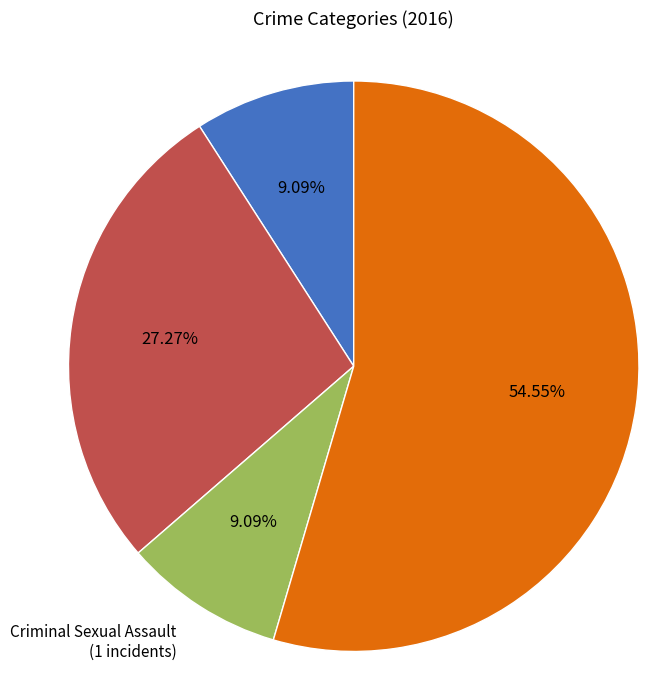

Does any single category account for the majority?

Yes